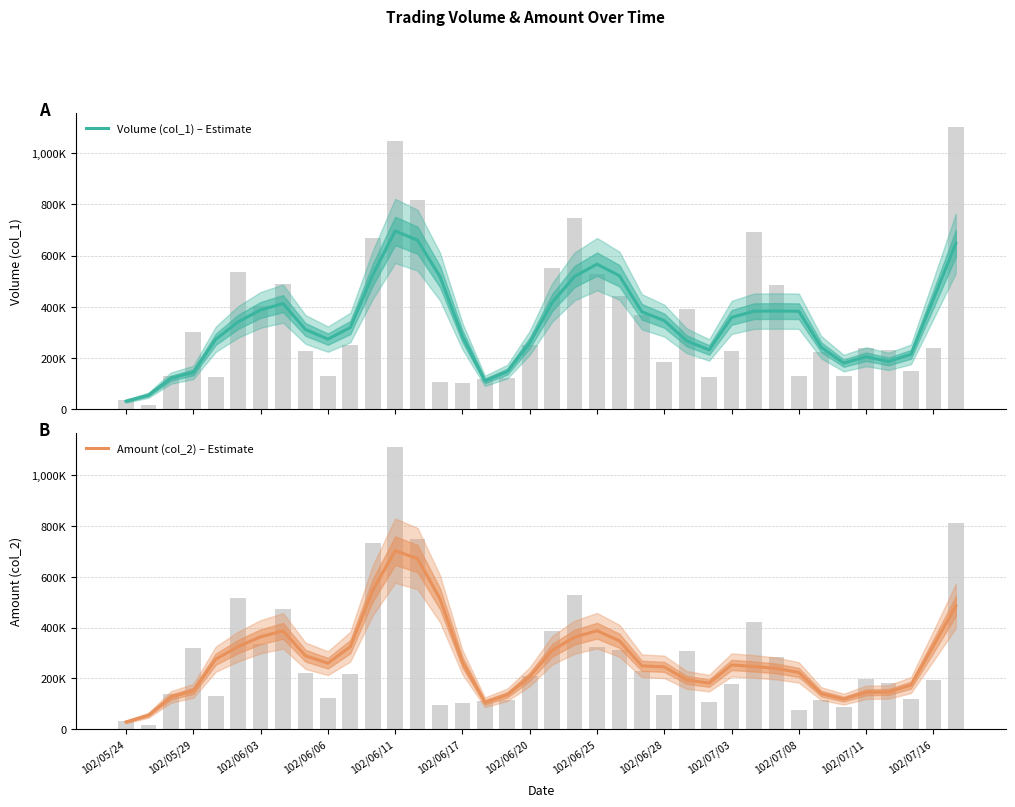

Count the number of categories in the chart.

38